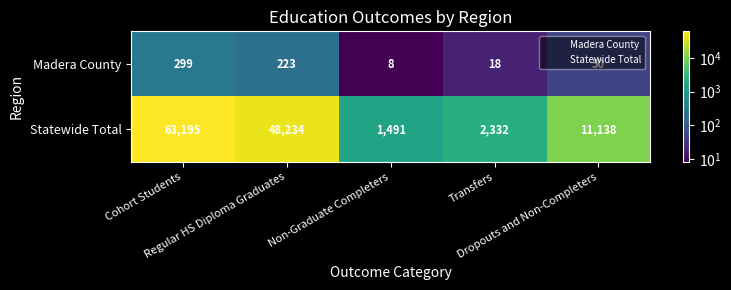

At Cohort Students, list the series in order from smallest to largest.

Madera County, Statewide Total